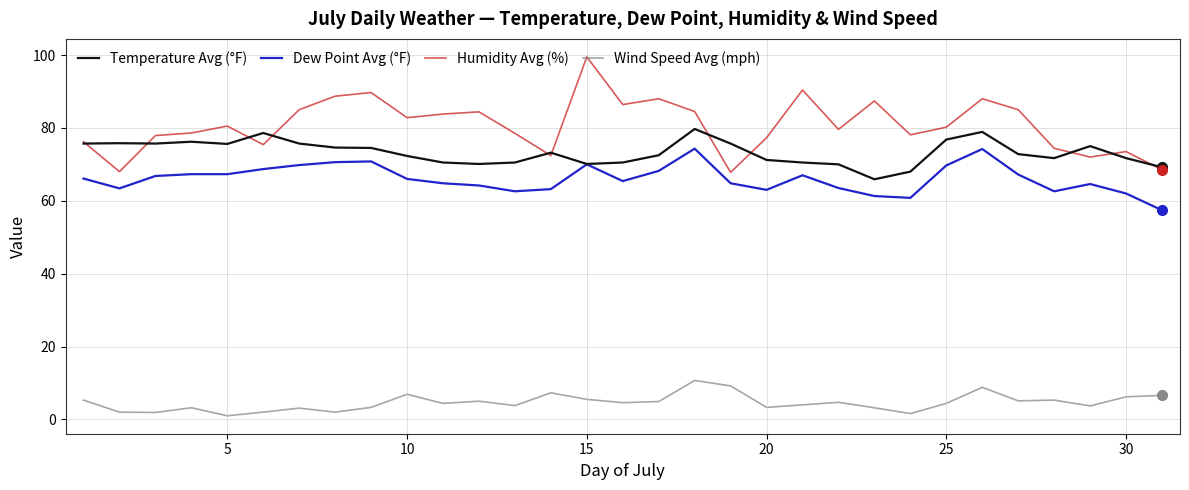

What is the lowest value of the Dew Point Avg (°F) series?

57.4